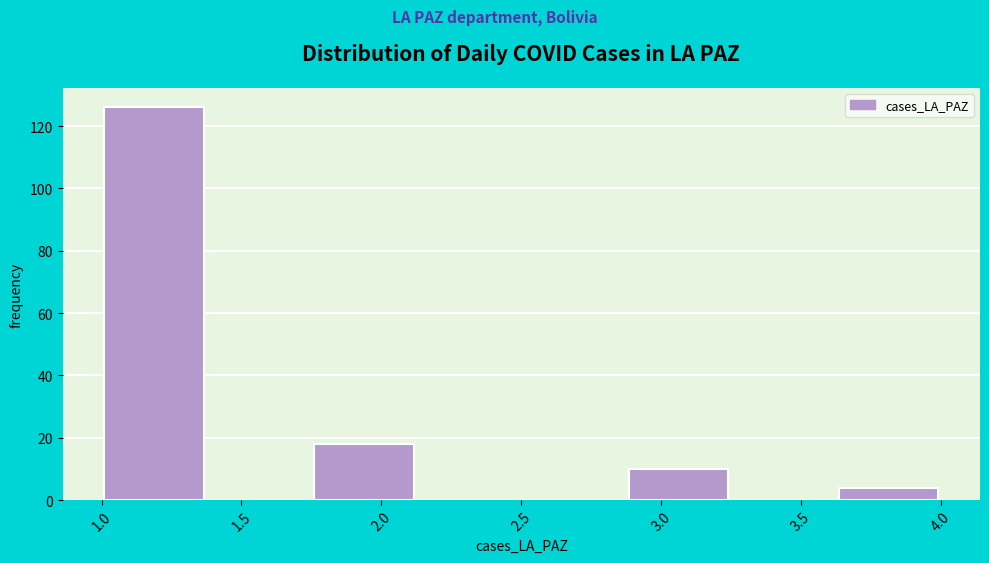

Over which range of the x-axis is the bar tallest?

1.000 to 1.375